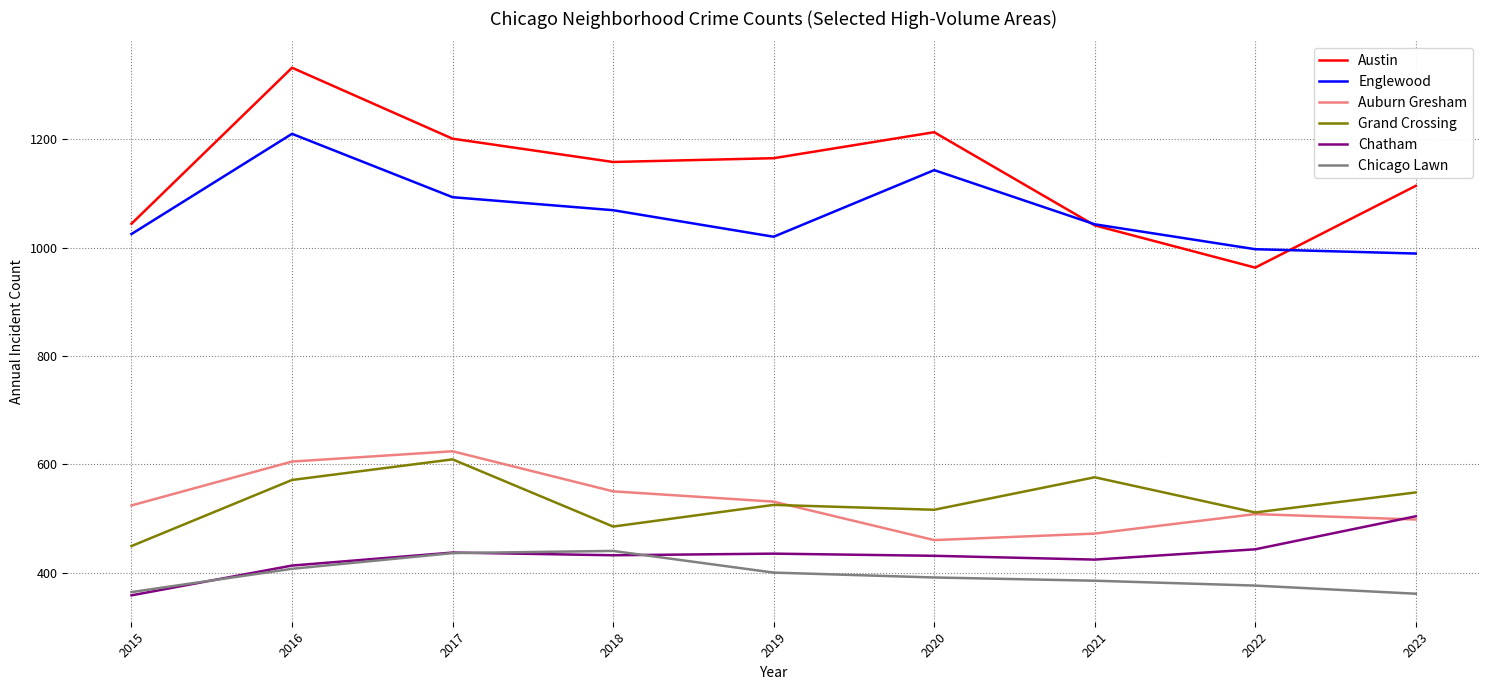

True or false: Chicago Lawn and Austin cross at least once.

False